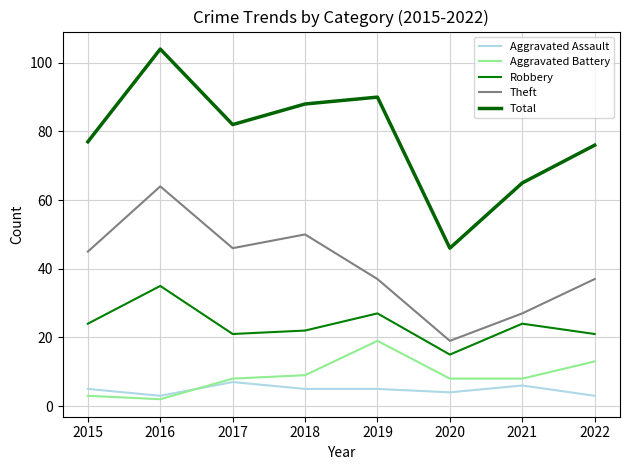

What are all the series names shown in the legend?

Aggravated Assault, Aggravated Battery, Robbery, Theft, Total